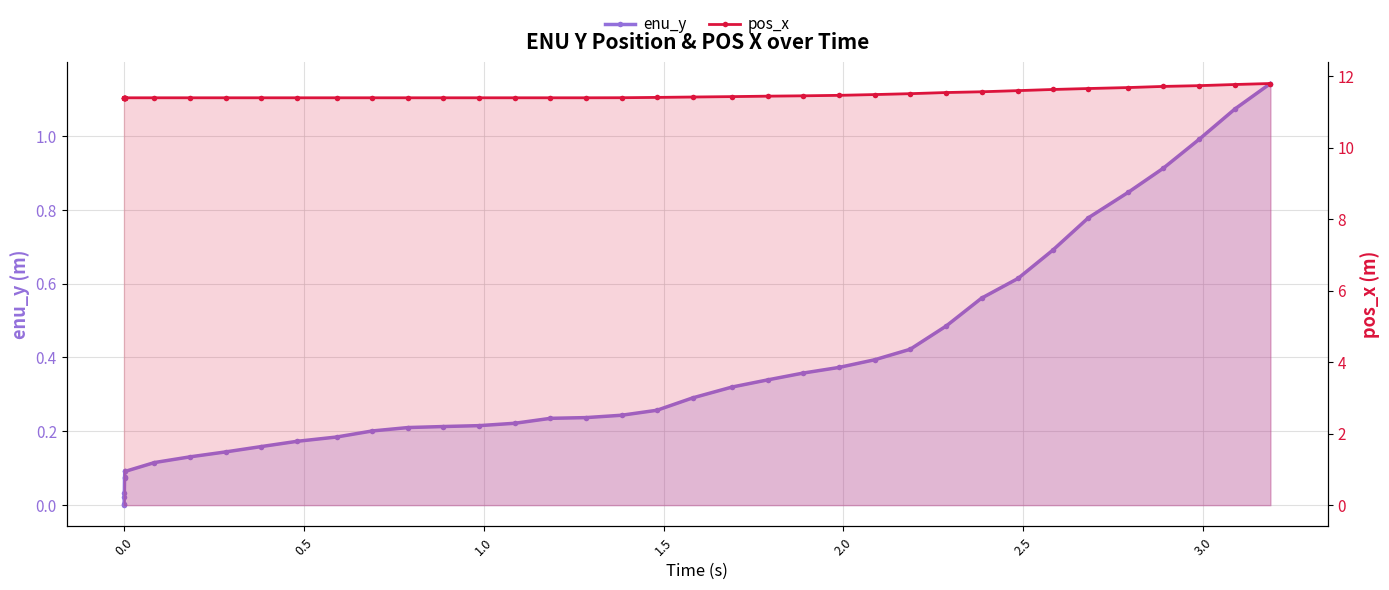

Is the value of pos_x at 22 greater than the value of enu_y at 26?

Yes